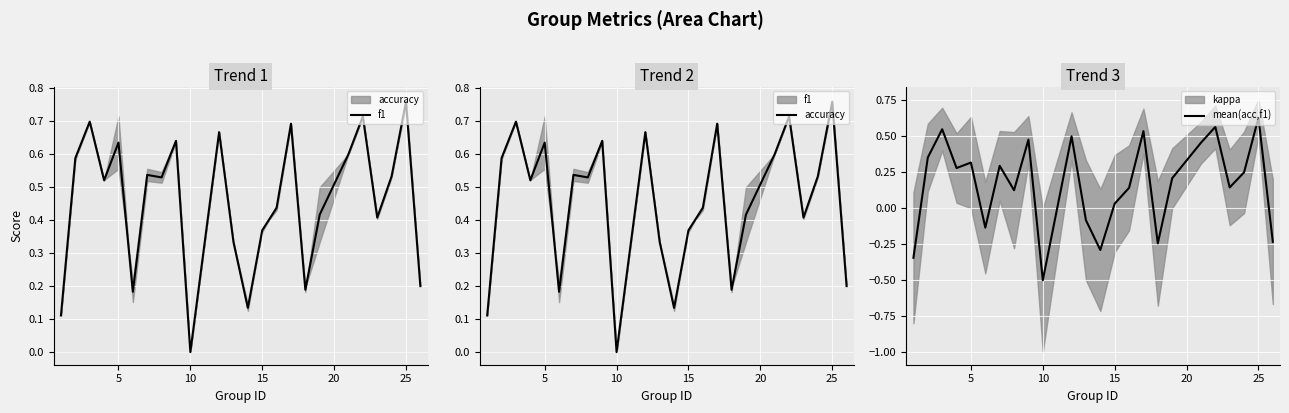

Where is mean(acc,f1) nearest to the value 0?

15